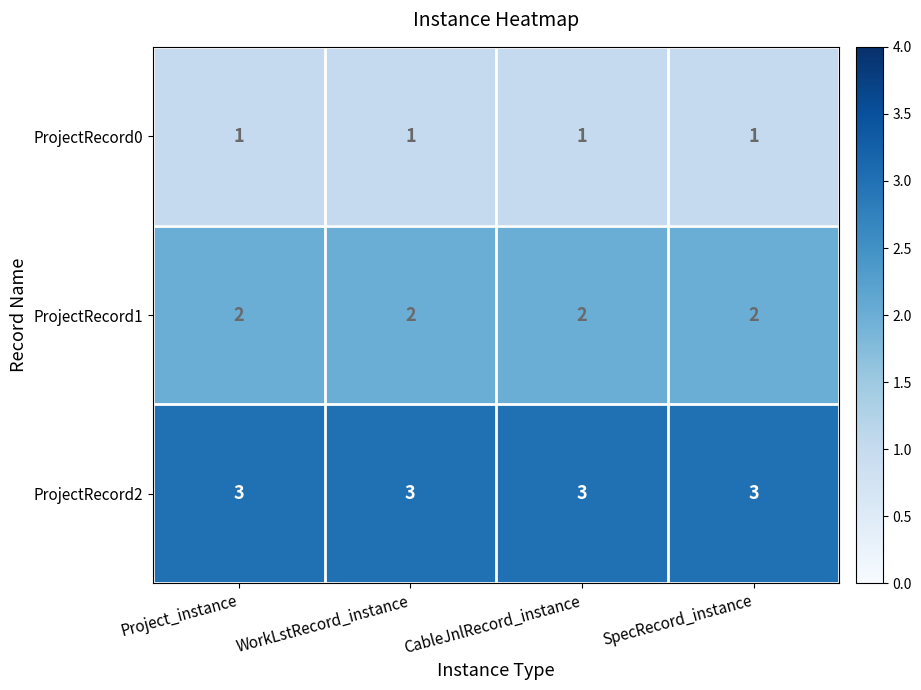

List the series in order of their peak value, lowest first.

ProjectRecord0, ProjectRecord1, ProjectRecord2